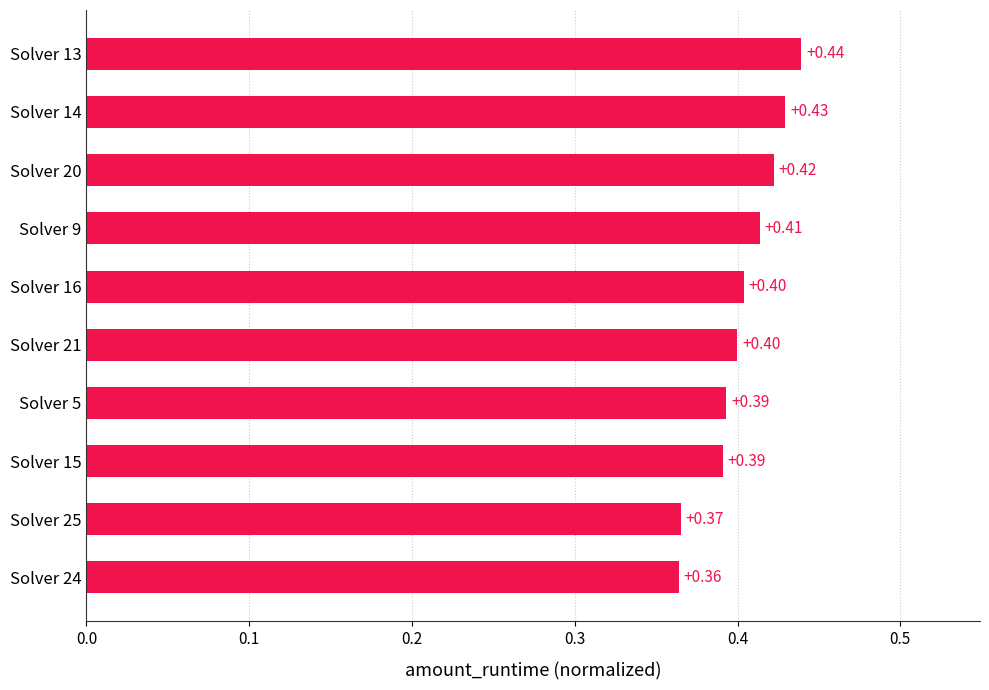

What is the sum of all values?

4.0